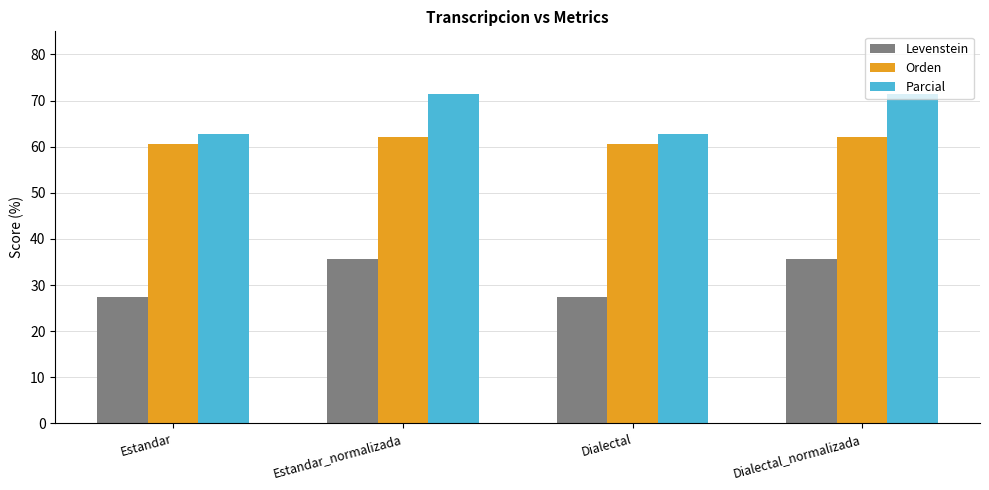

How many bars are there in each group?

3